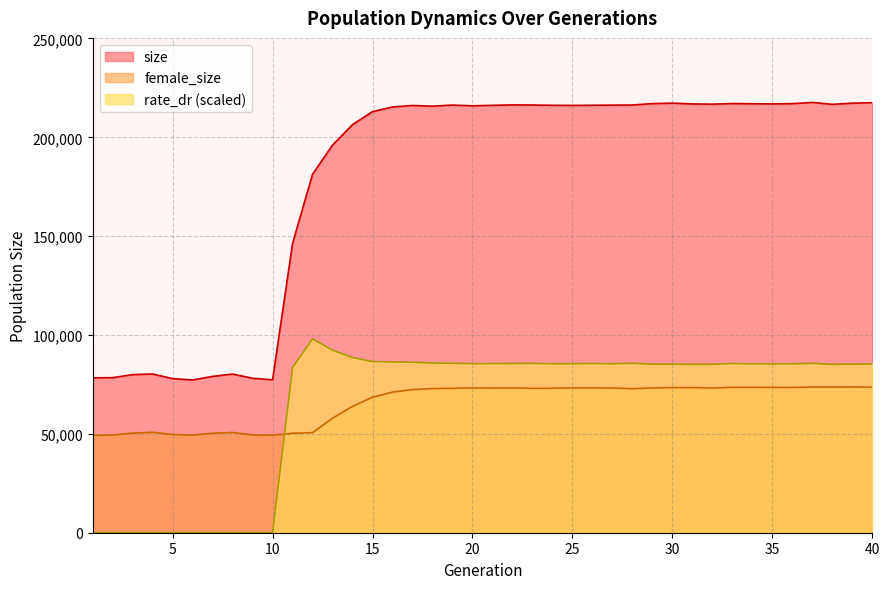

What is the difference between the size values at 8 and 23?

136092.0